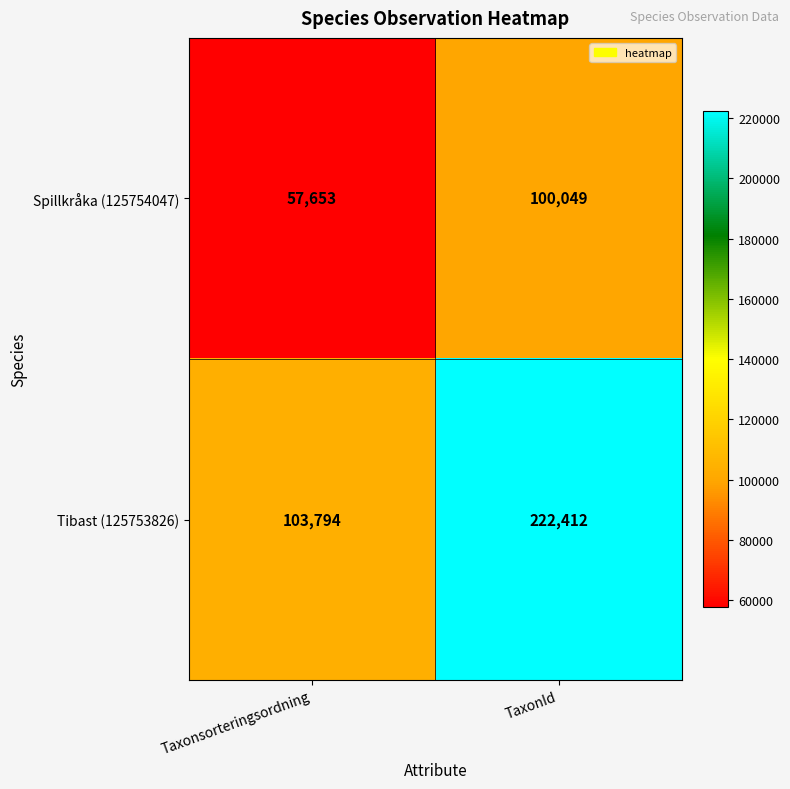

At TaxonId, list the series in order from smallest to largest.

Spillkråka (125754047), Tibast (125753826)